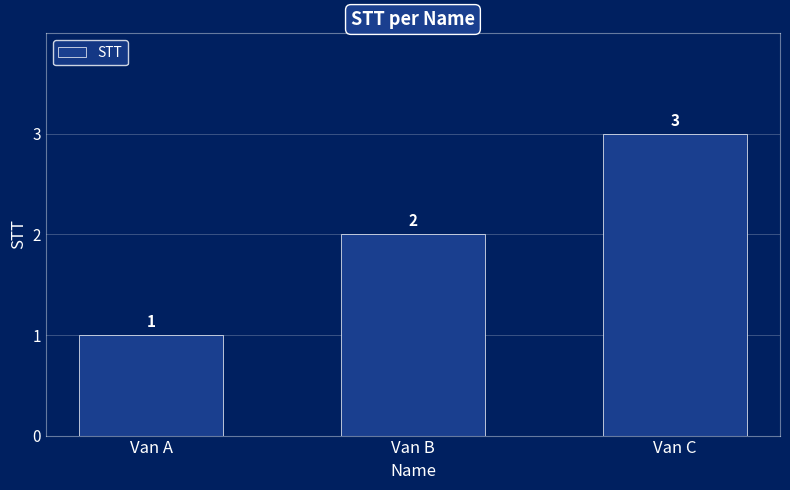

What is the sum of the values at Van B and Van A?

3